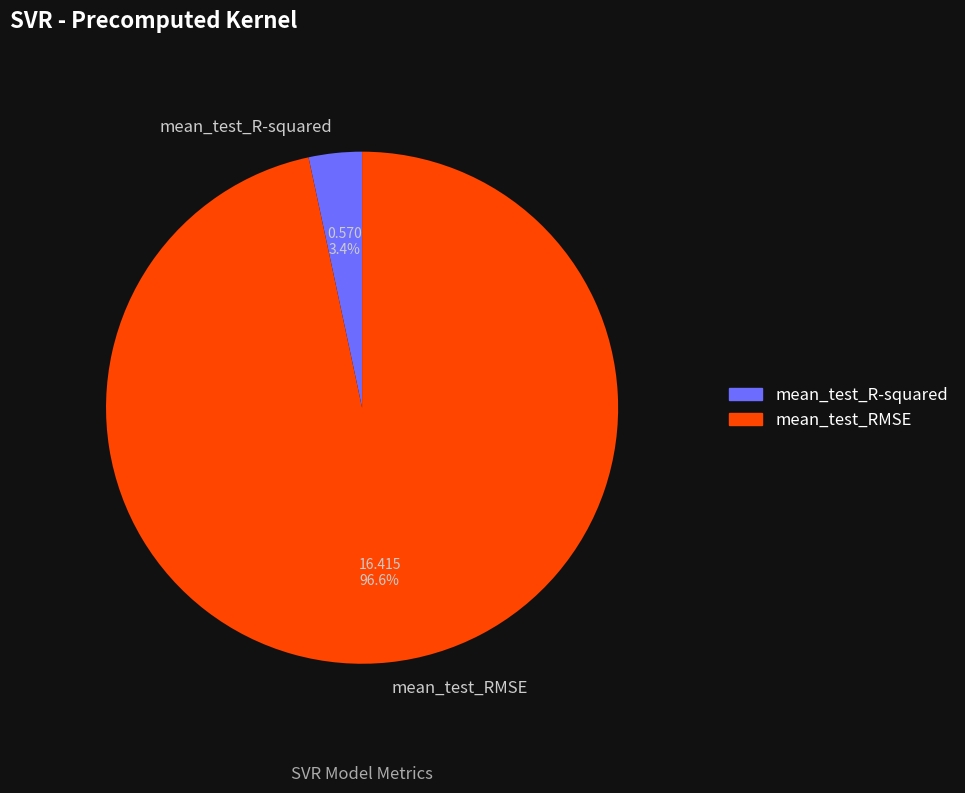

What percentage is the mean_test_RMSE slice, to the nearest percent?

97%